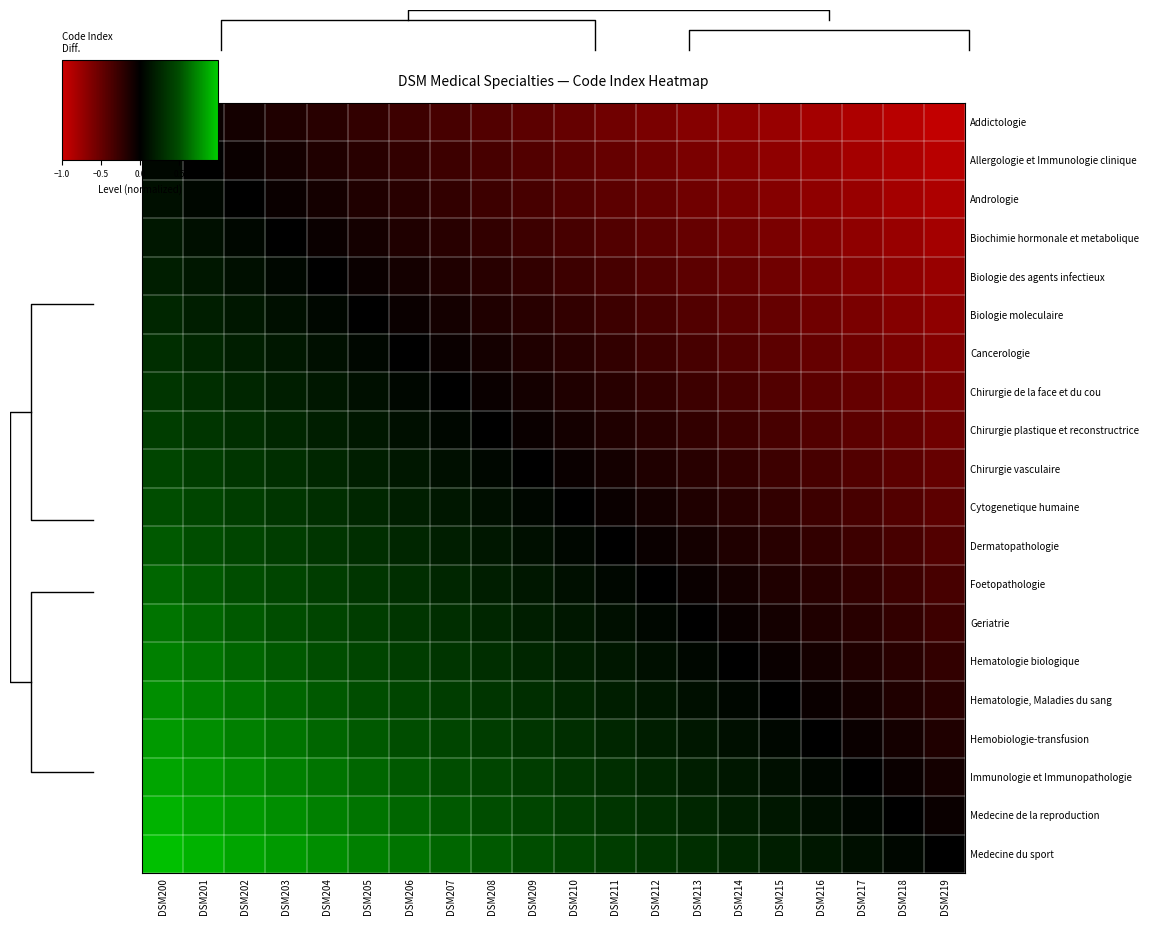

At which category is the sum across all series the highest?

DSM200